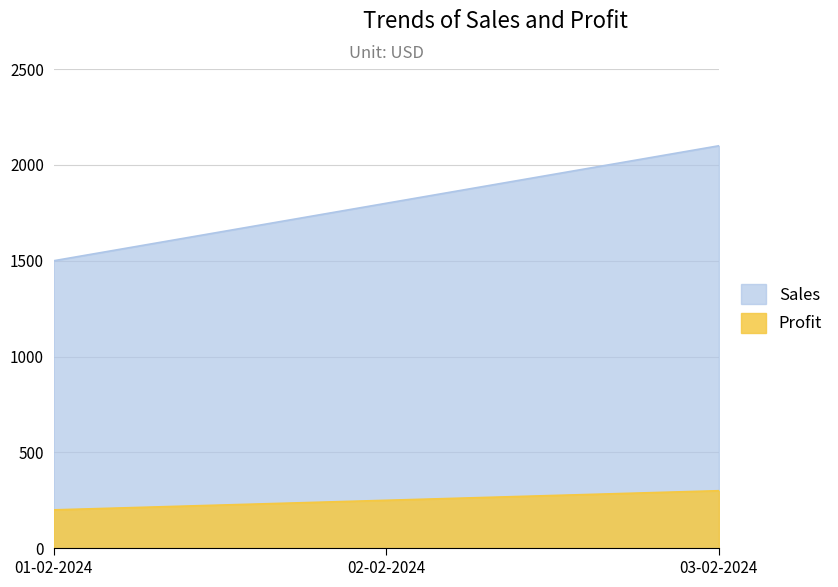

Between 01-02-2024 and 02-02-2024, which series saw the biggest shift?

Sales